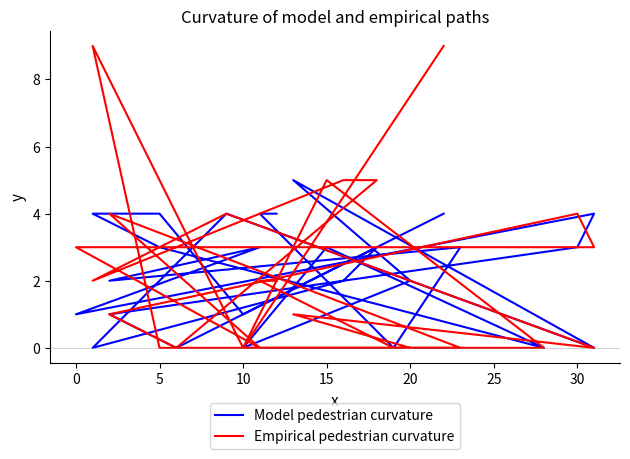

Is the value of Empirical pedestrian curvature at 20 greater than the value of Model pedestrian curvature at 14?

No